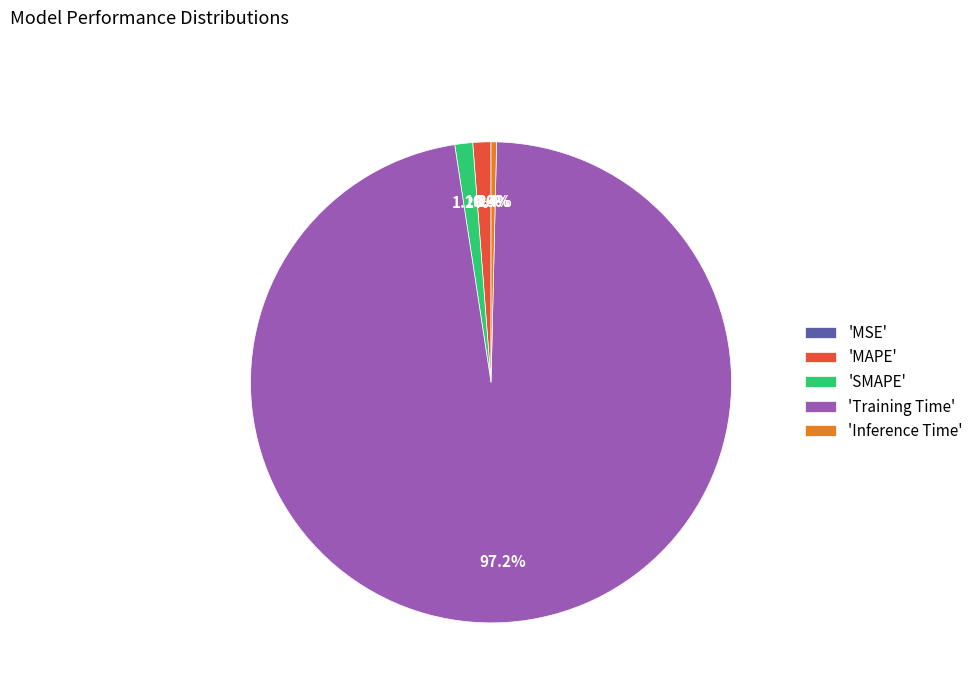

Which has a higher value, 'Training Time' or 'Inference Time'?

'Training Time'